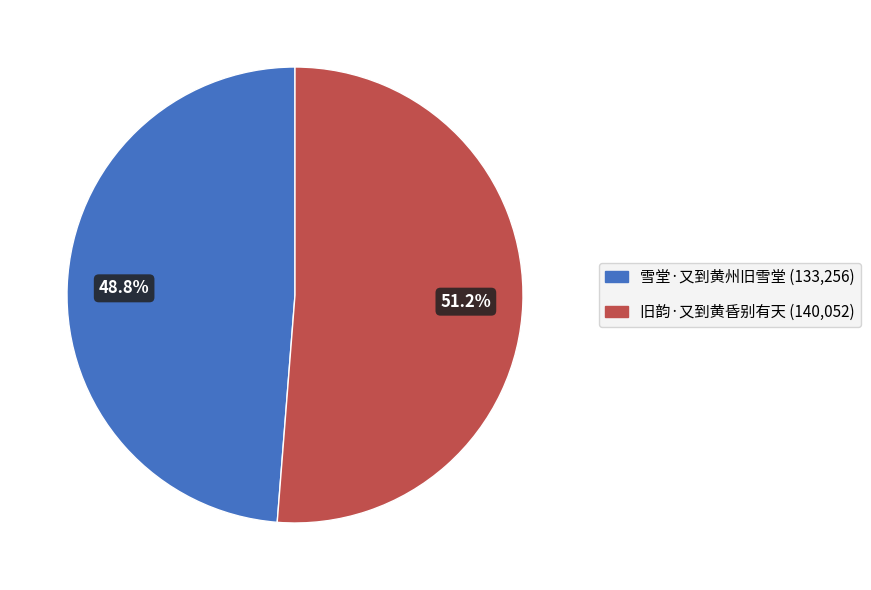

To the nearest percent, what is the combined percentage of 雪堂·又到黄州旧雪堂 and 旧韵·又到黄昏别有天?

100%